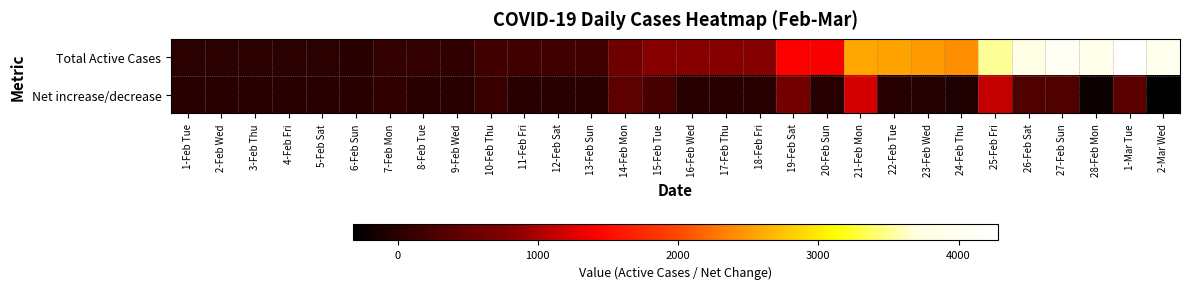

How many series are shown in this chart?

2